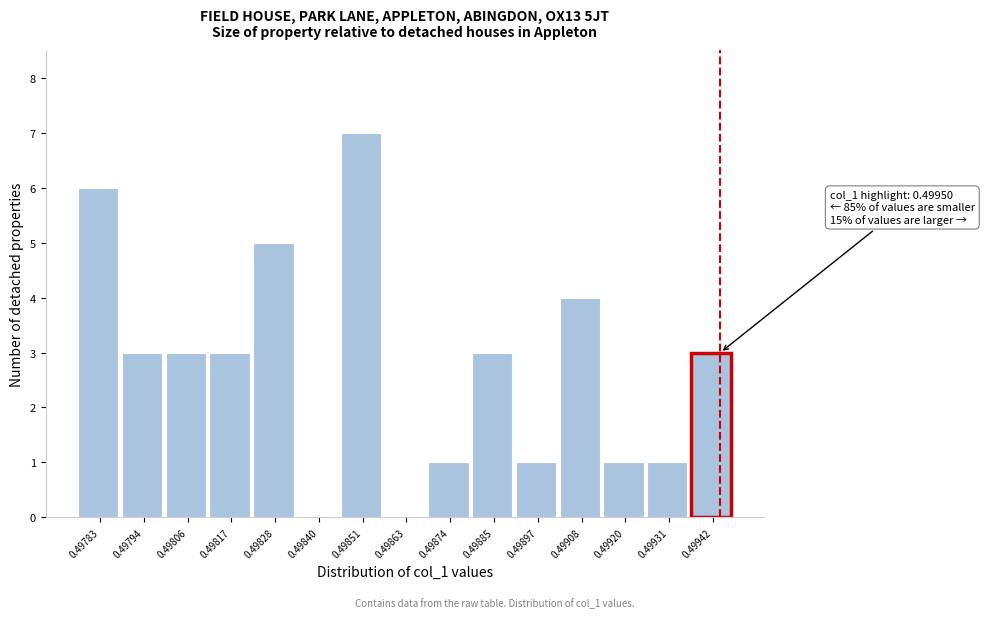

Reading left to right, list all the values displayed in this chart.

0.49783=6	0.49794=3	0.49806=3	0.49817=3	0.49828=5	0.49840=0	0.49851=7	0.49863=0	0.49874=1	0.49885=3	0.49897=1	0.49908=4	0.49920=1	0.49931=1	0.49942=3